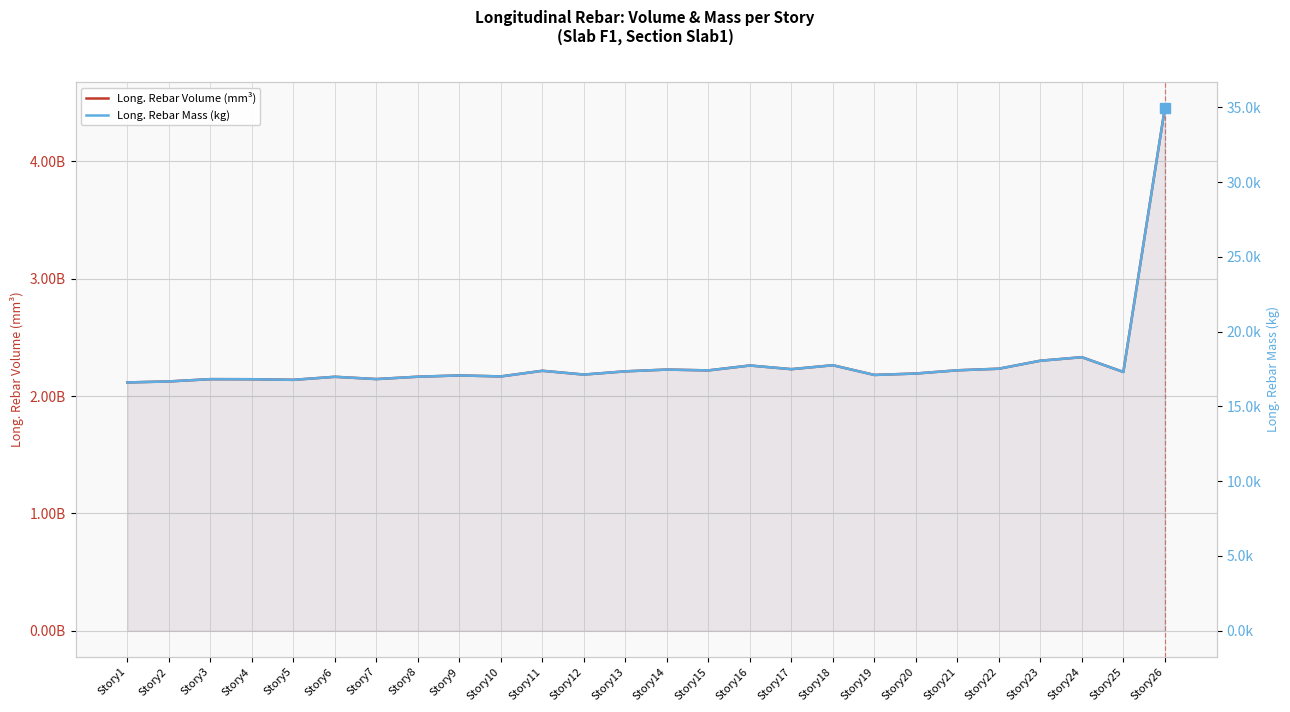

What is the total value across all series at Story26?

4452902530.2